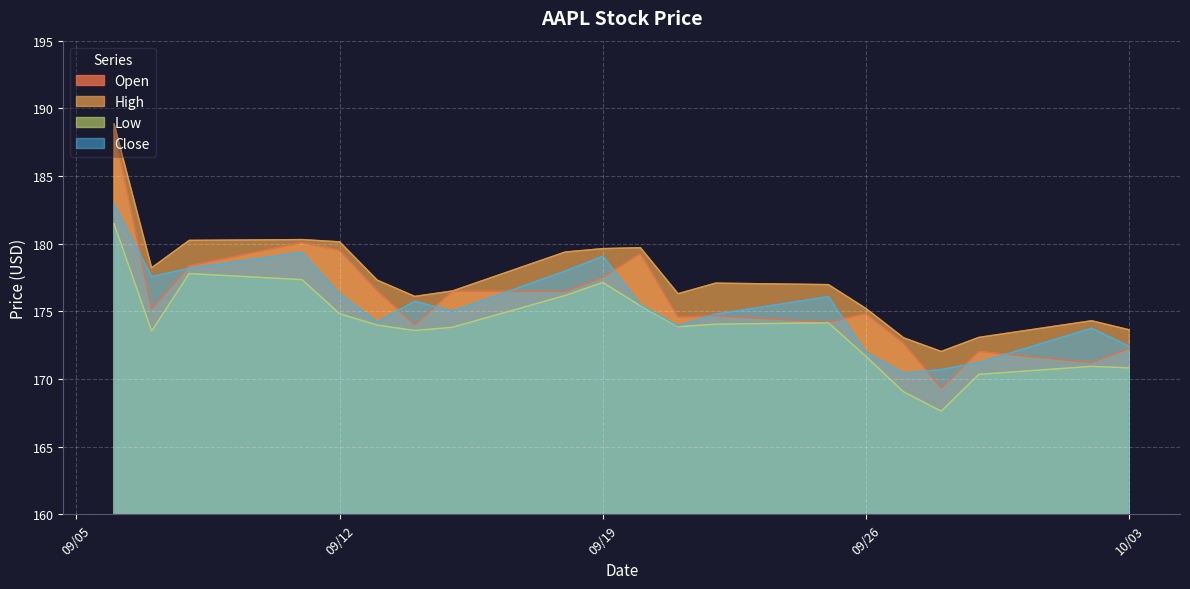

At which label does Close reach its minimum?

09/27/2023